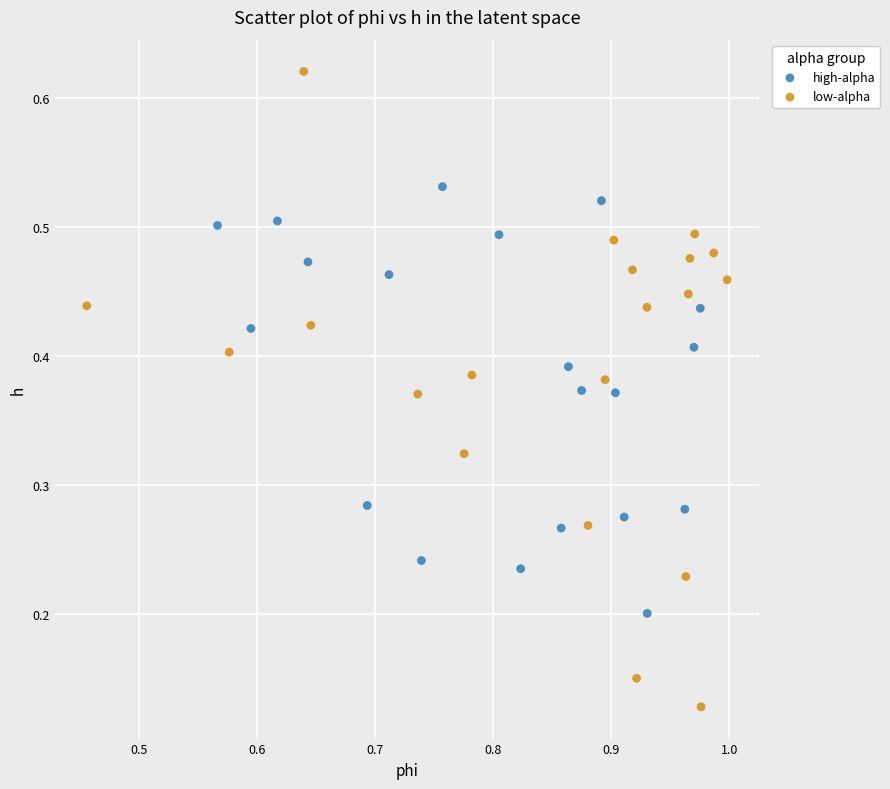

Which series has the widest spread of Y values?

low-alpha